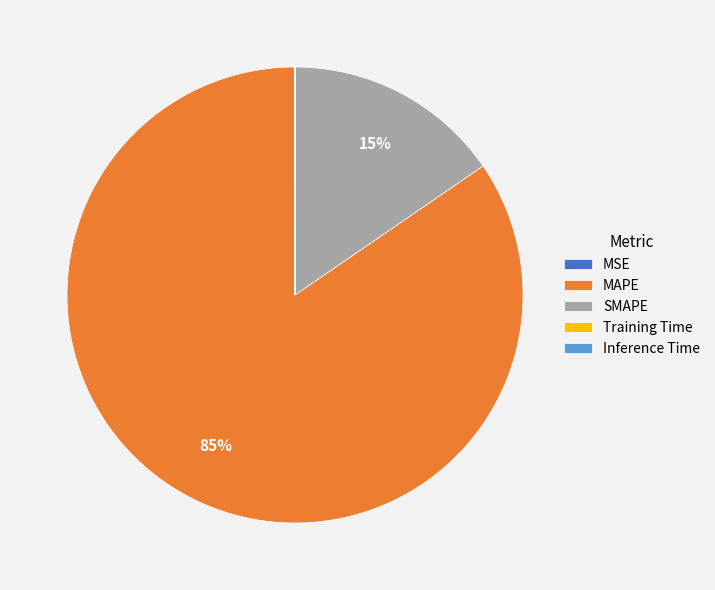

True or false: SMAPE accounts for 26% of the total.

False